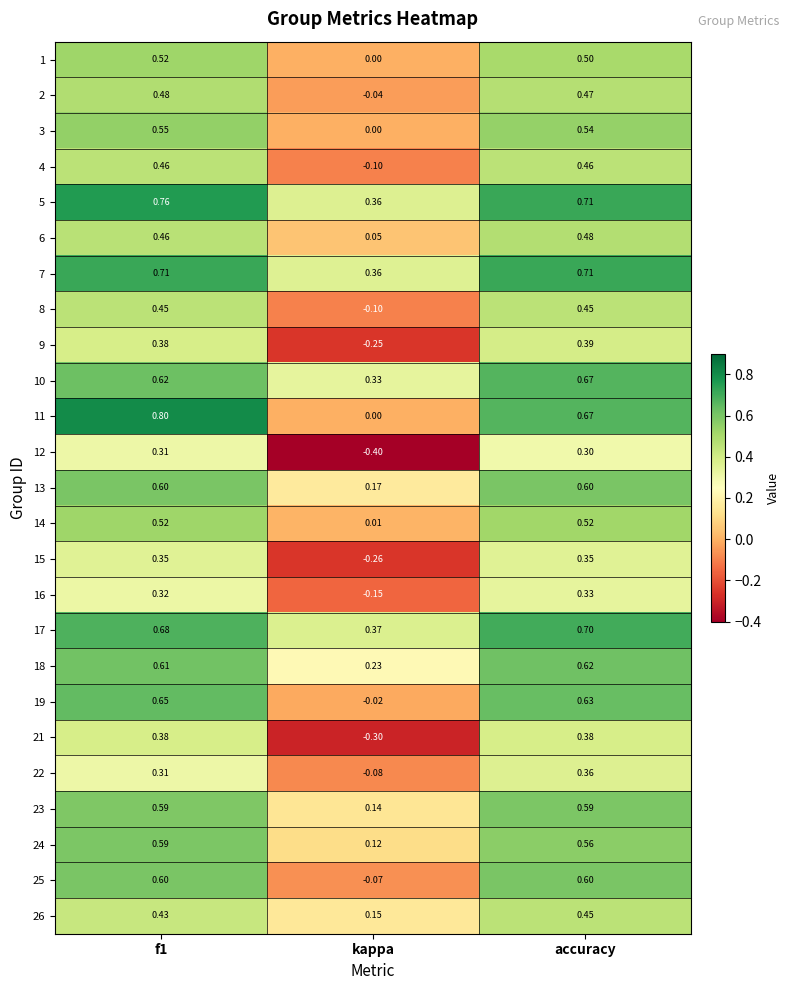

Which category has the lowest value in the 12 series?

kappa